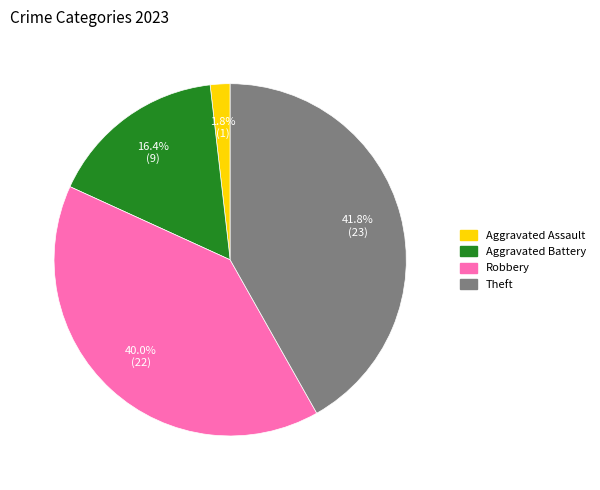

Is there any slice that represents more than half of the pie?

No